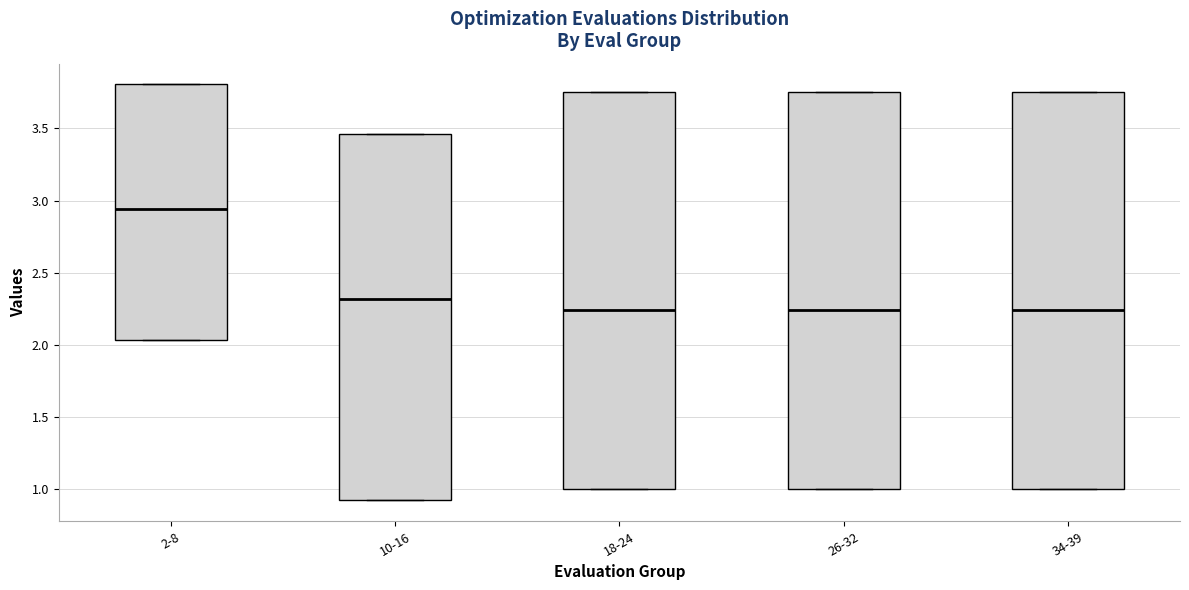

Reading left to right, transcribe this box plot: for each box, give where its median line is, the range the box spans, and where its two whiskers end, as read against the y-axis. The values are not printed on the chart, so give them approximately, as read against the axis.

2-8: median 2.95, box 2.05 to 3.80, whiskers 2.05 to 3.80
10-16: median 2.30, box 0.90 to 3.45, whiskers 0.90 to 3.45
18-24: median 2.25, box 1.00 to 3.75, whiskers 1.00 to 3.75
26-32: median 2.25, box 1.00 to 3.75, whiskers 1.00 to 3.75
34-39: median 2.25, box 1.00 to 3.75, whiskers 1.00 to 3.75